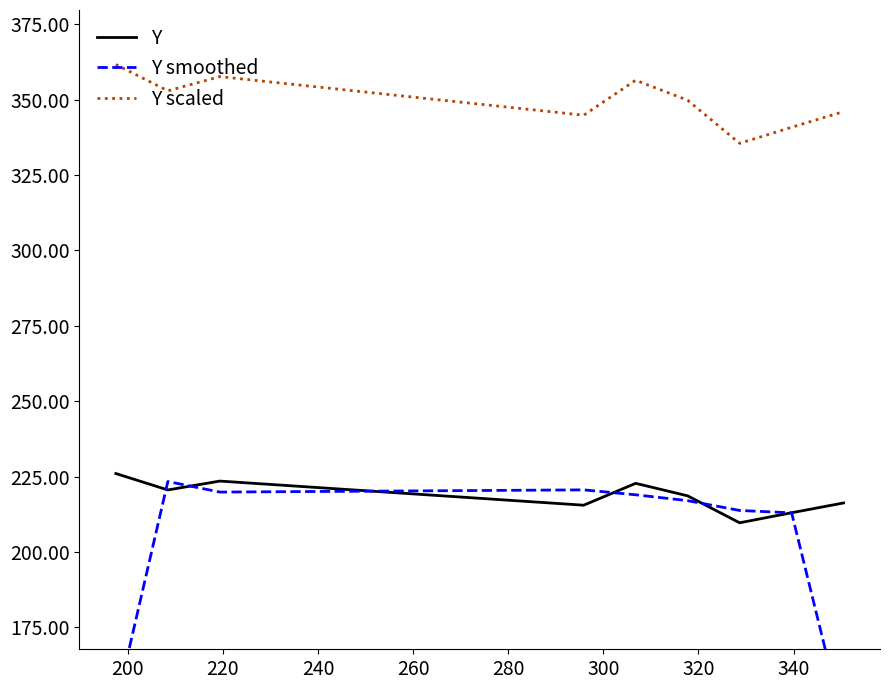

True or false: Y scaled and Y cross at least once.

False